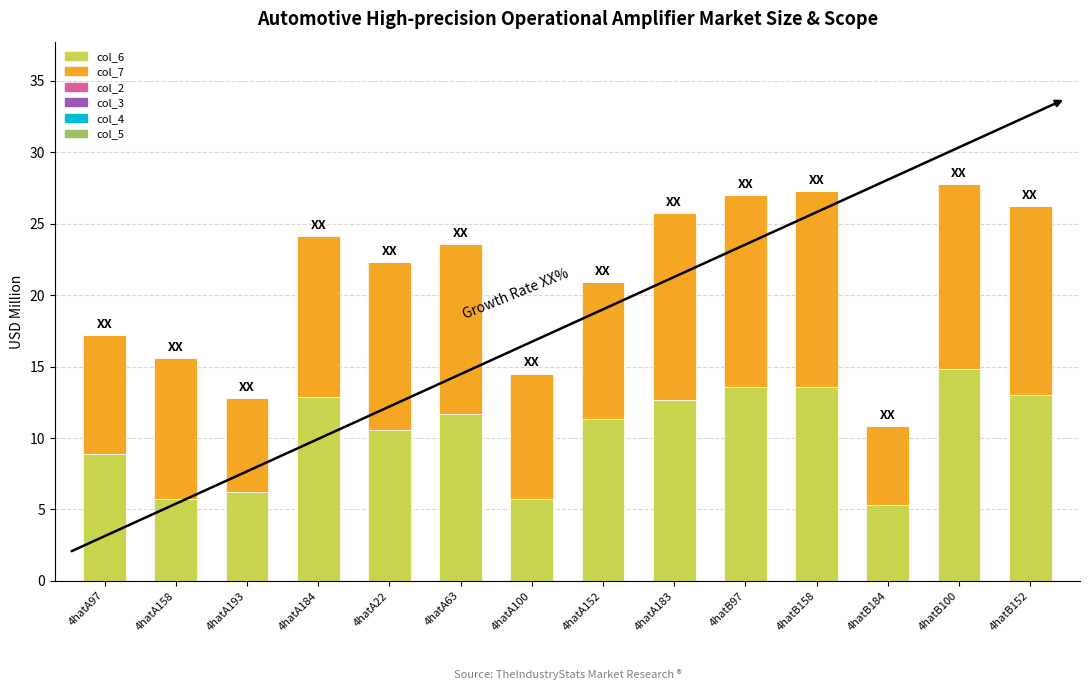

The col_6 series shows 5.3 at 4hatB184. True or false?

True